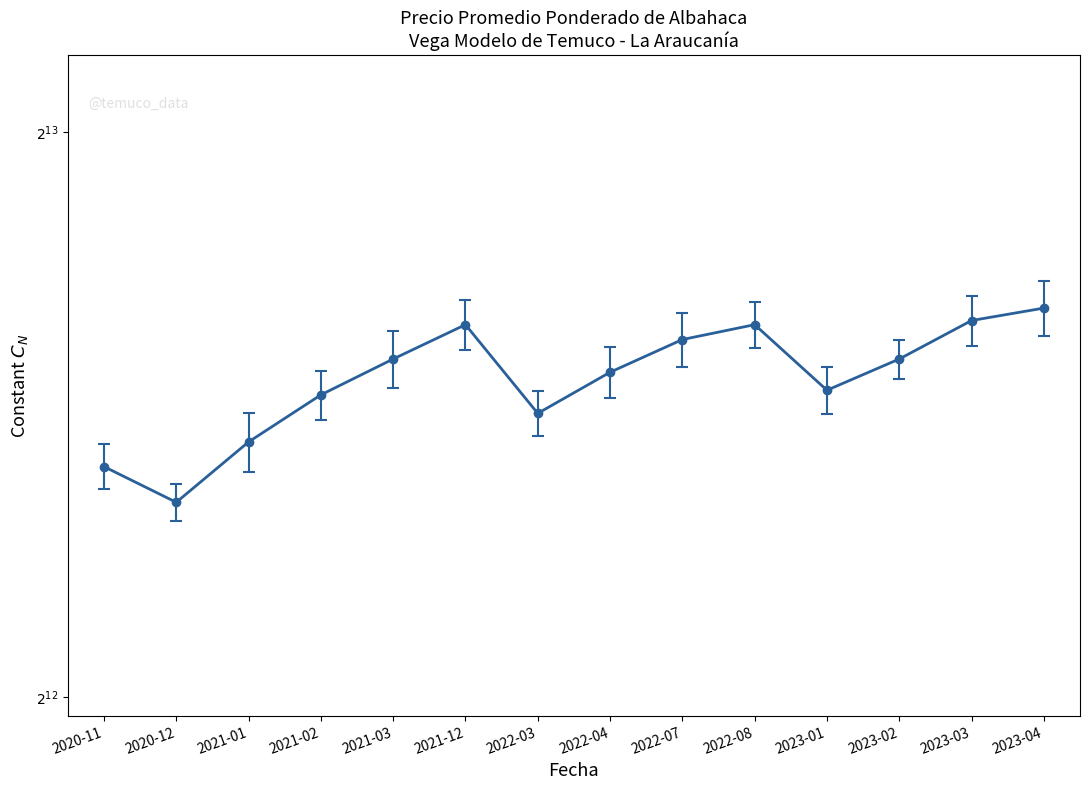

Which has a higher value, 2023-03 or 2020-12?

2023-03